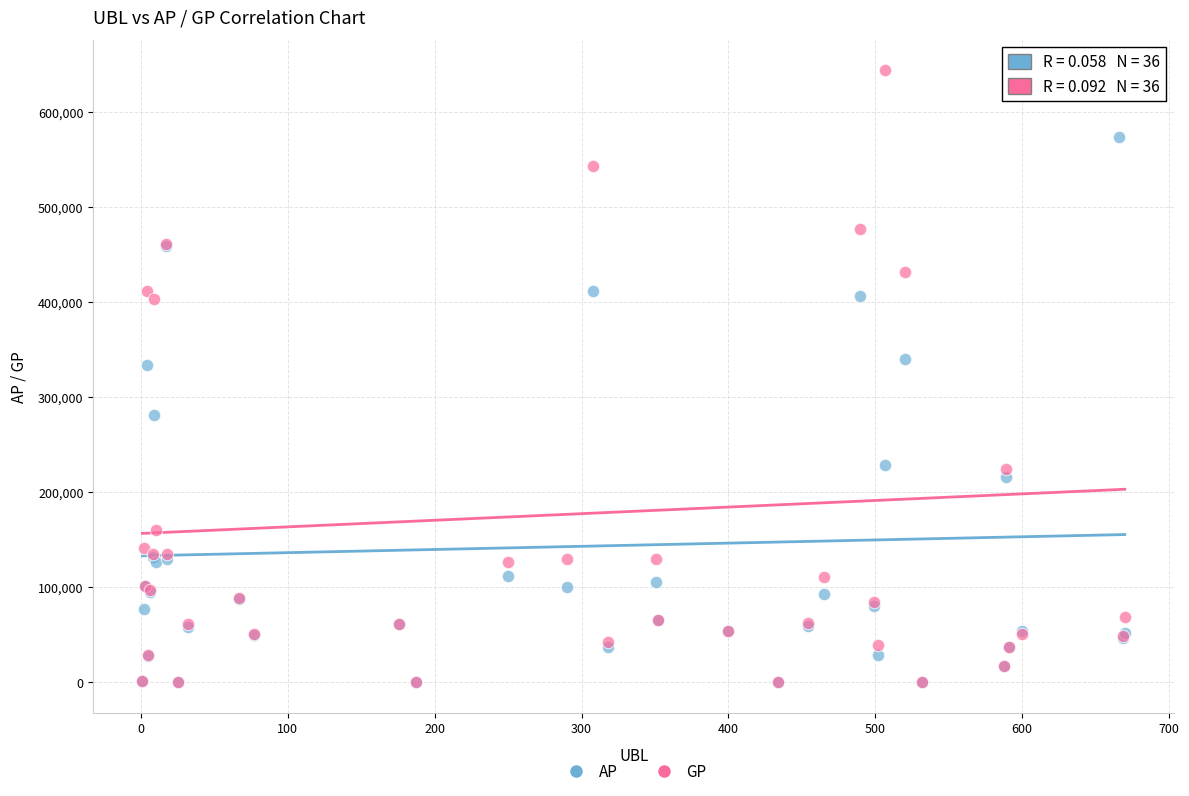

What are all the series names shown in the legend?

AP, GP